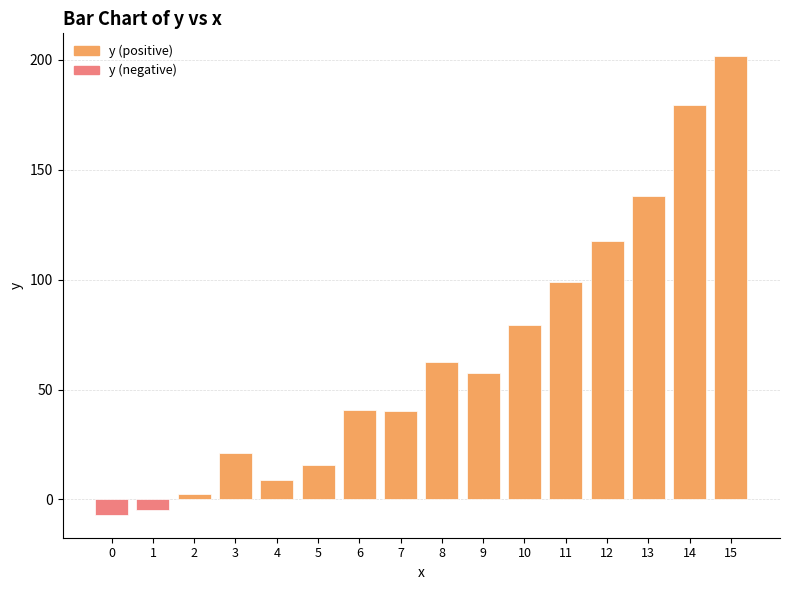

What is the minimum value shown in the chart?

-7.0